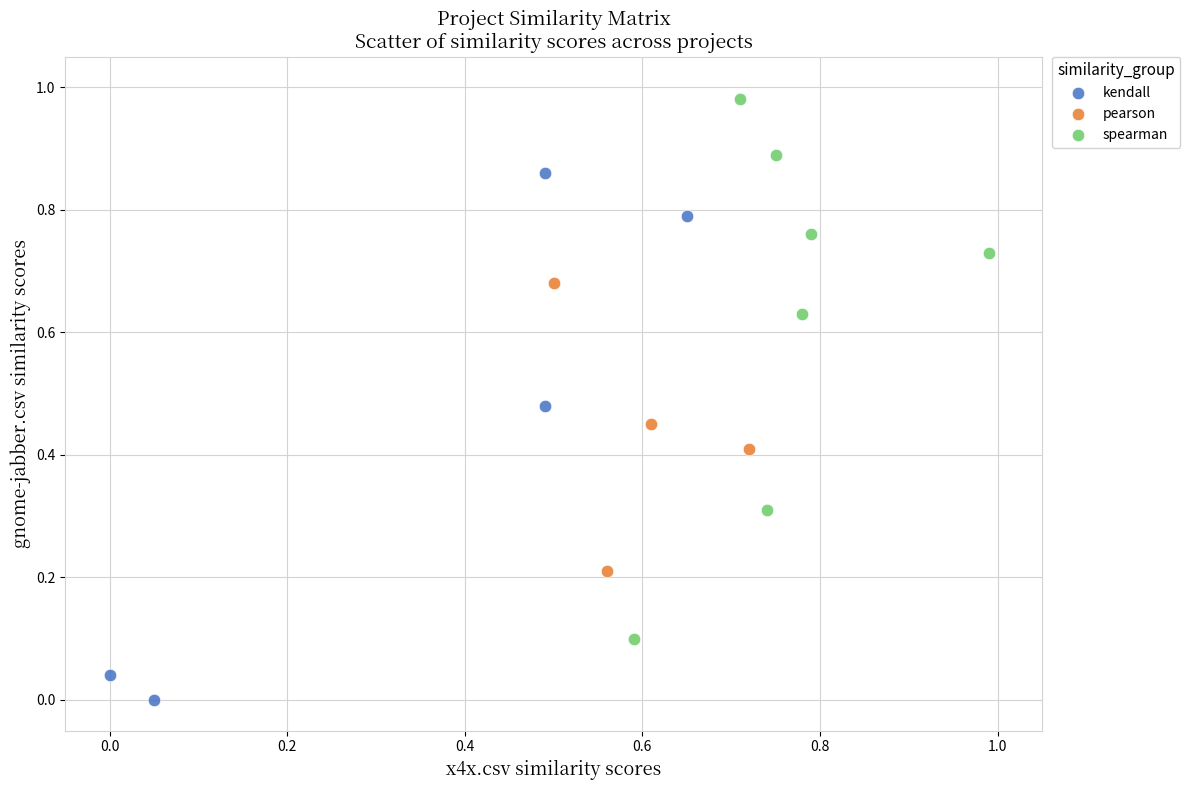

Which series reaches the maximum Y coordinate?

spearman